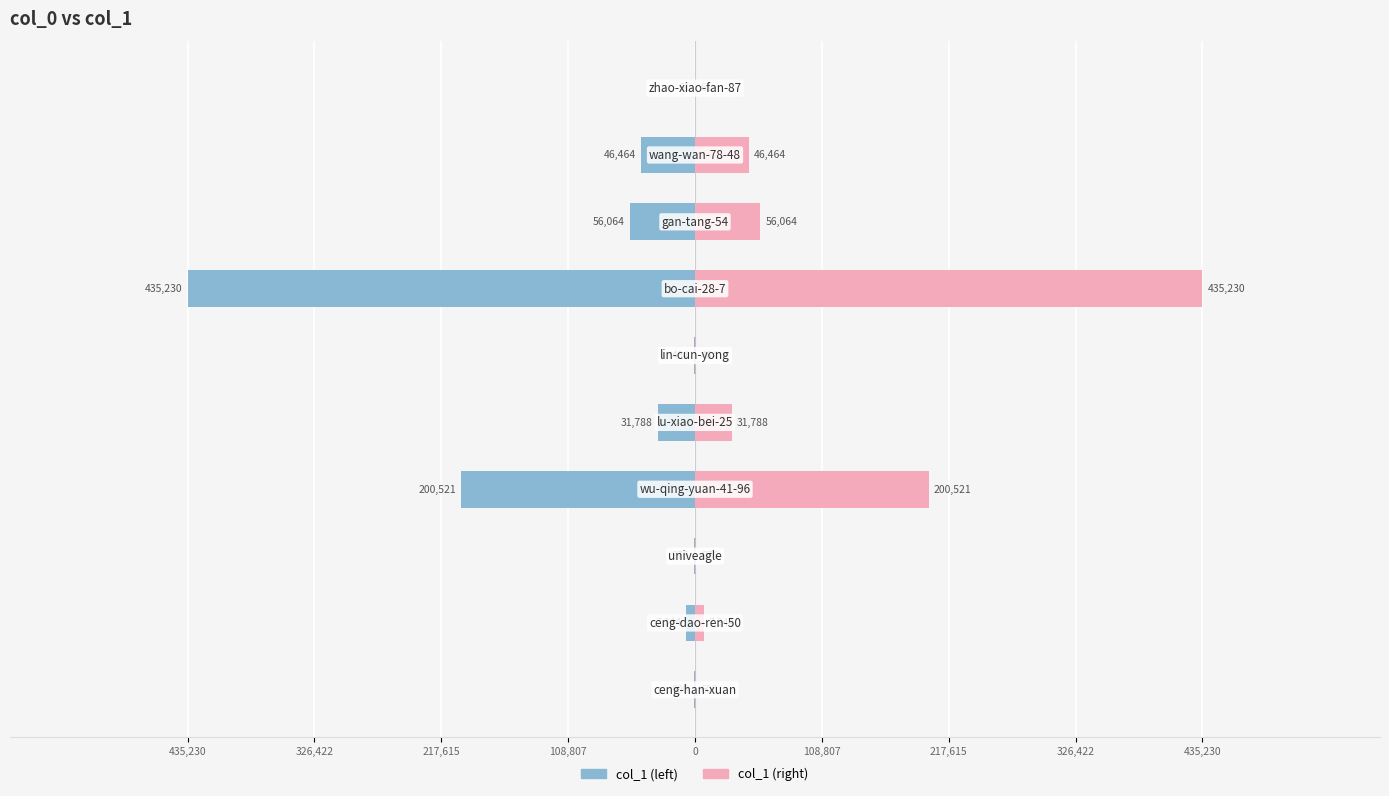

What are all the series names shown in the legend?

col_1 (left), col_1 (right)